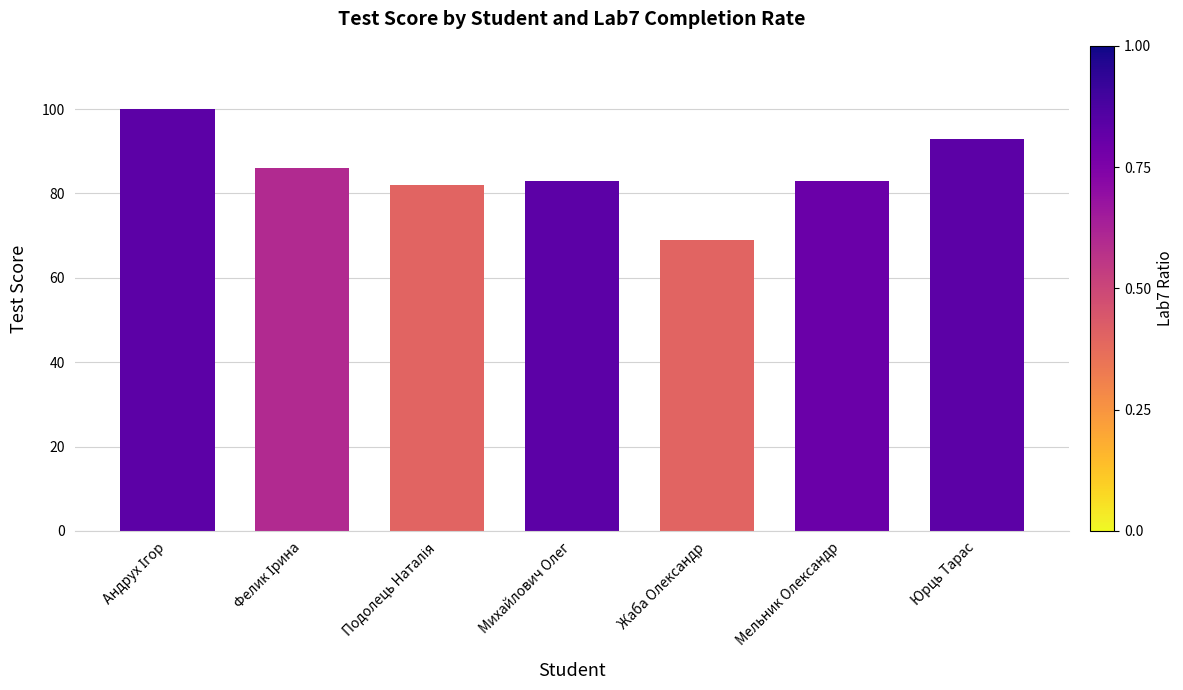

Is it true that the value at Мельник Олександр is 83?

True